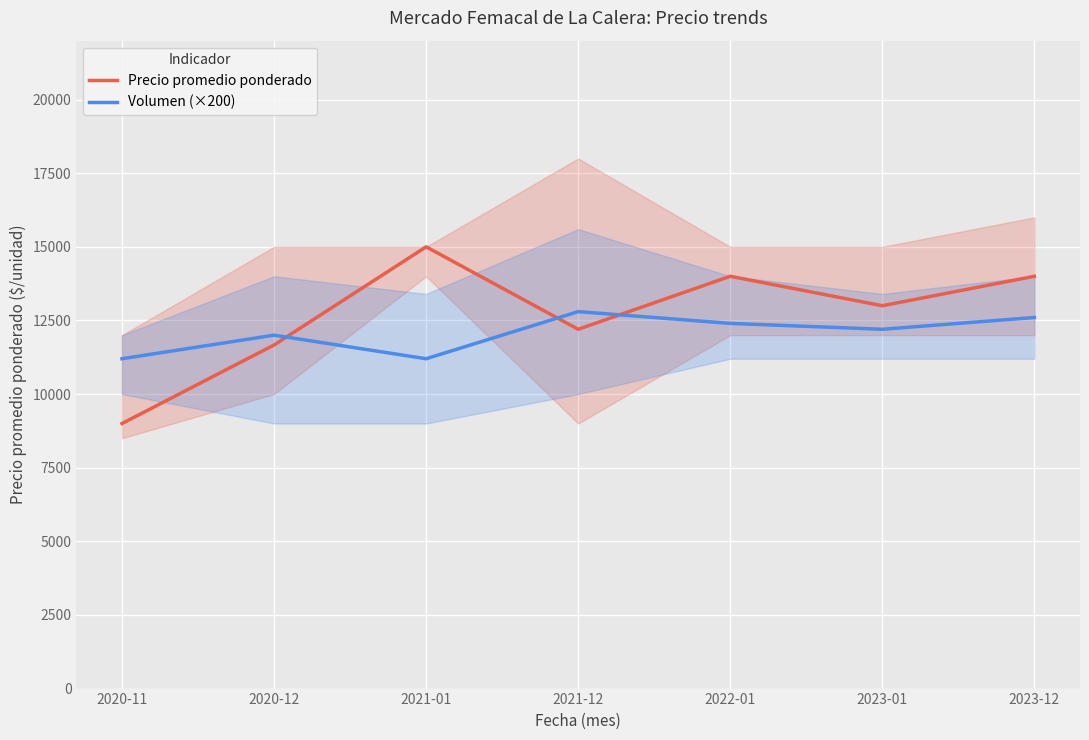

Rank the series by their average value, from lowest to highest.

Volumen (×200), Precio promedio ponderado